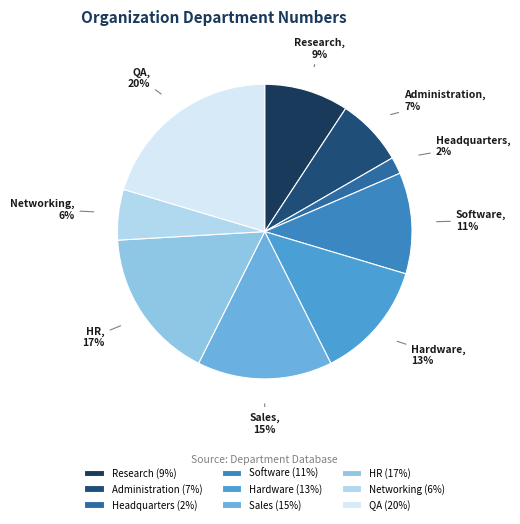

To the nearest percent, what is the difference between the Research and Administration slice percentages?

2%